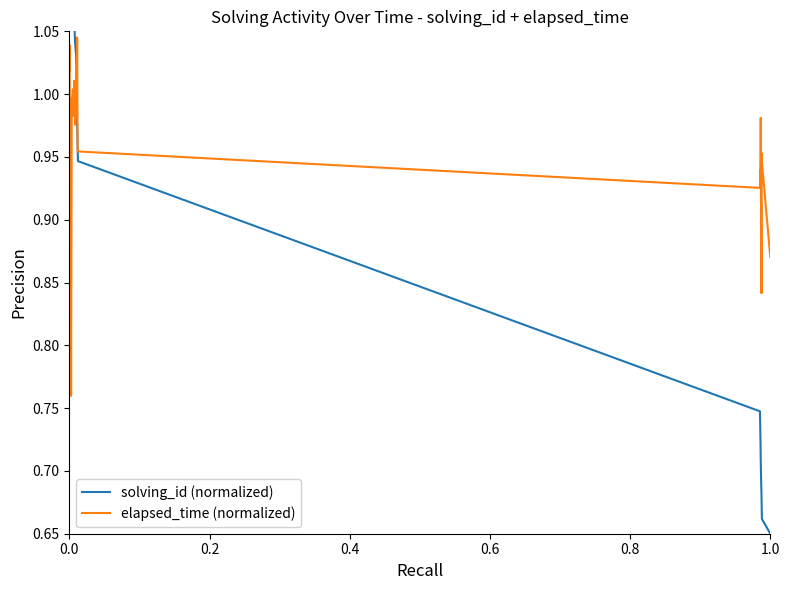

Which series ends up on top after the final intersection of solving_id (normalized) and elapsed_time (normalized)?

elapsed_time (normalized)